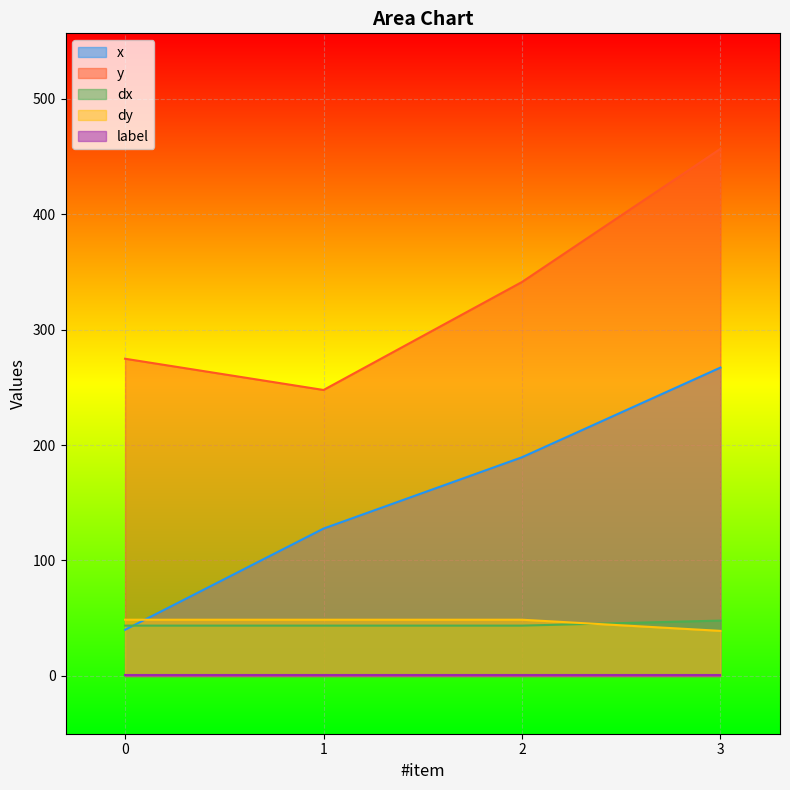

Between 0 and 3, which series saw the biggest shift?

x